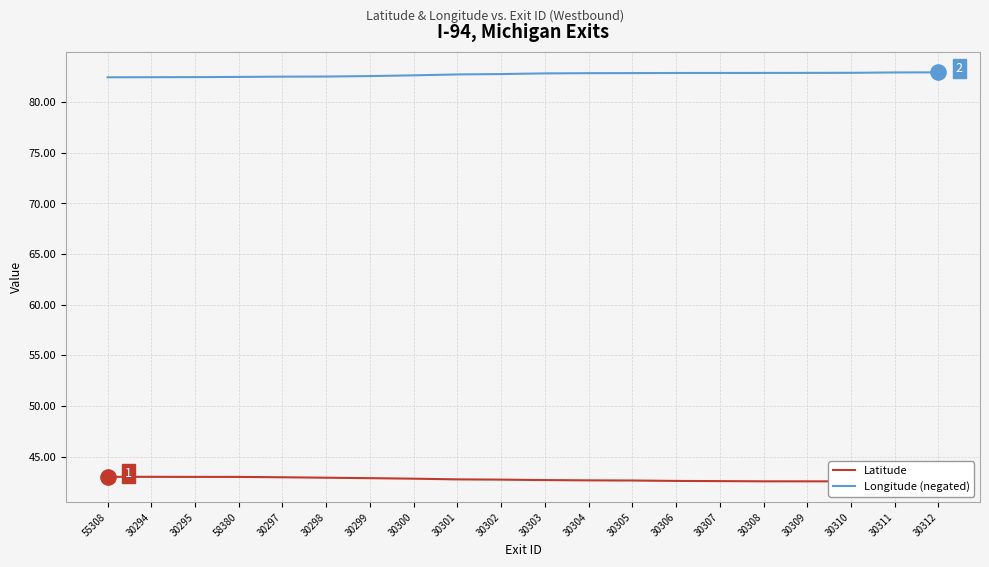

What are all the series names shown in the legend?

Latitude, Longitude (negated)